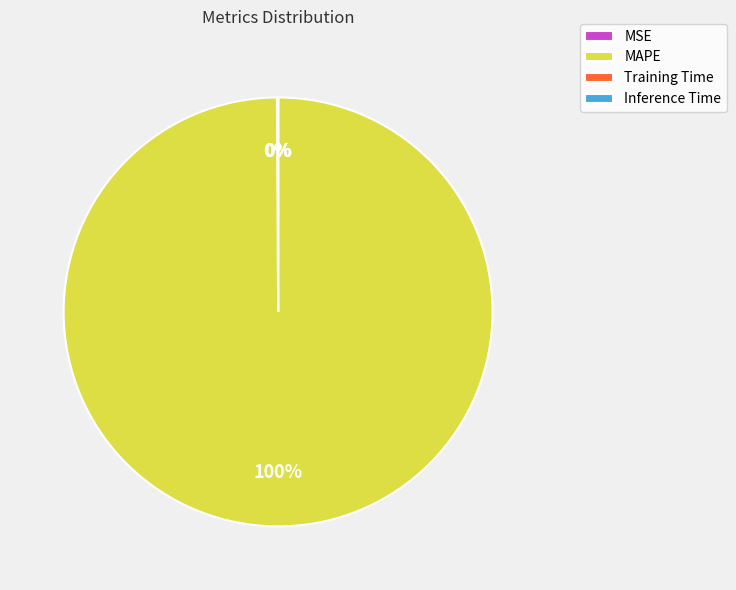

To the nearest percent, what is the average slice percentage?

25%